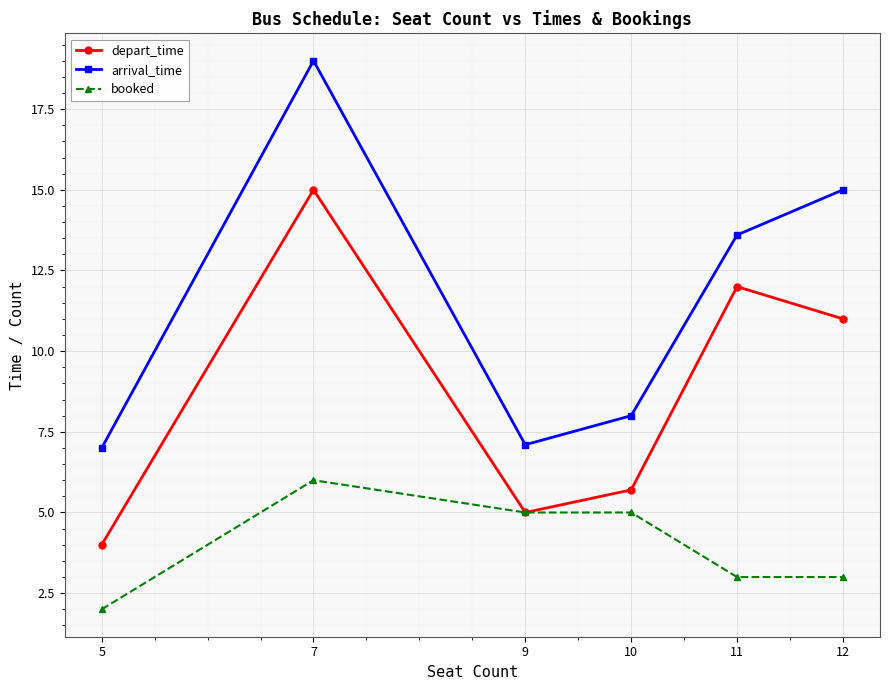

At which category does arrival_time reach its first local peak?

7